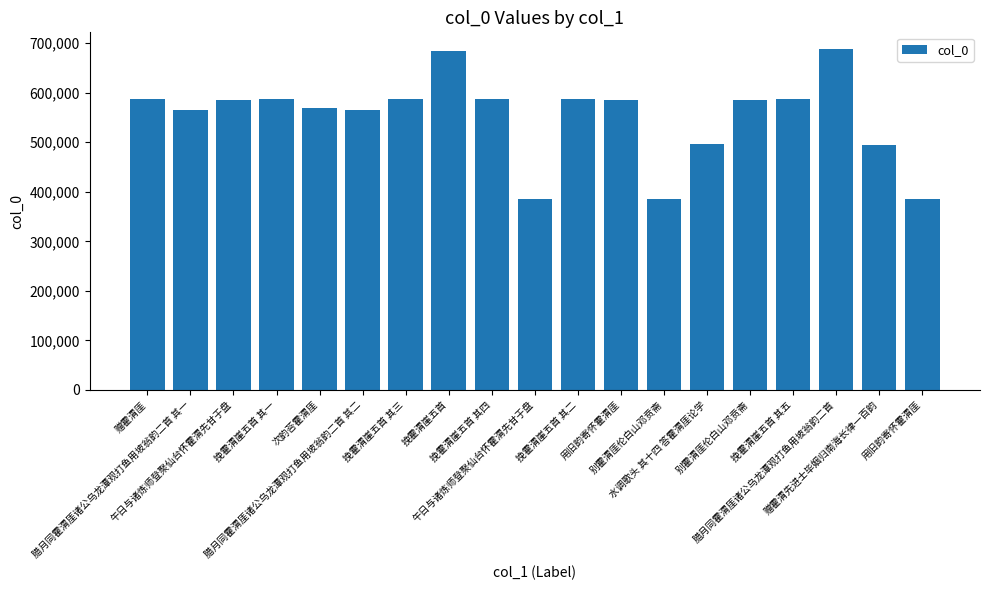

What is the greatest value displayed?

687535